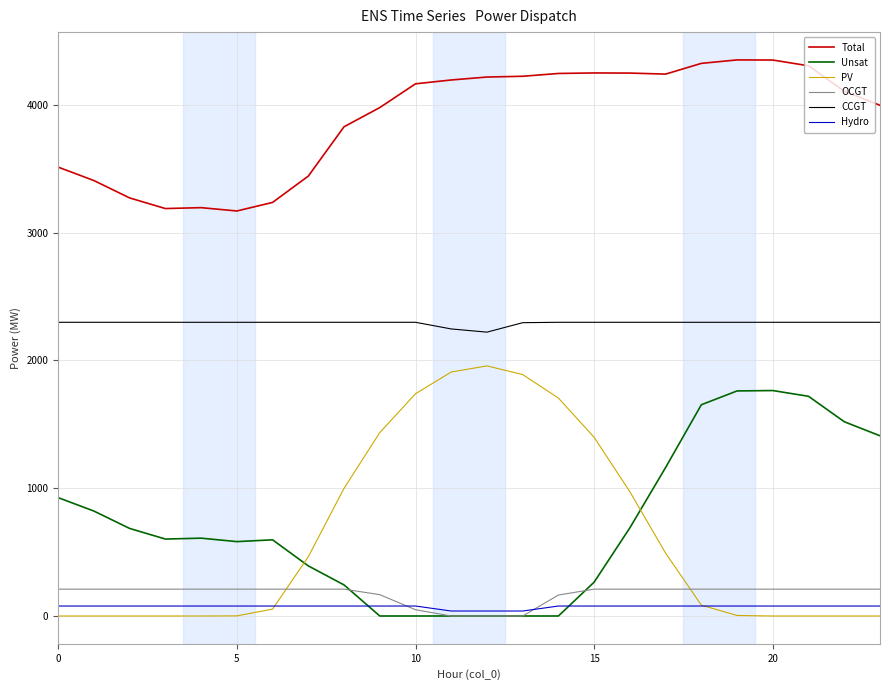

At how many categories does at least one series exceed 243?

24